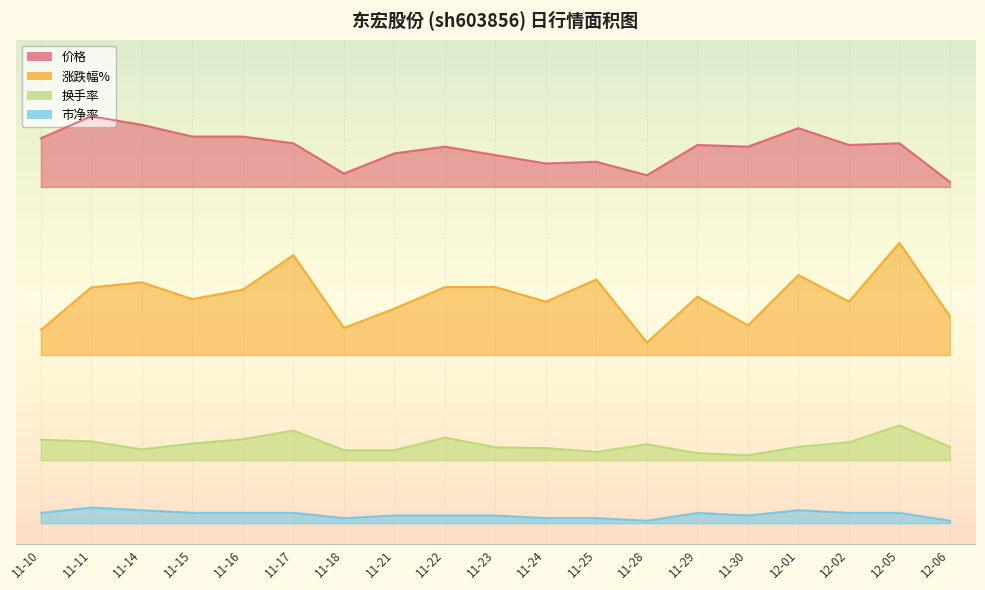

Reading left to right, list all the values displayed in this chart.

价格: 11-10=9.2	11-11=9.7	11-14=9.5	11-15=9.2	11-16=9.2	11-17=9.0	11-18=8.3	11-21=8.8	11-22=9.0	11-23=8.8	11-24=8.6	11-25=8.6	11-28=8.3	11-29=9.0	11-30=9.0	12-01=9.4	12-02=9.0	12-05=9.0	12-06=8.1
涨跌幅%: 11-10=4.6	11-11=5.6	11-14=5.7	11-15=5.3	11-16=5.6	11-17=6.4	11-18=4.6	11-21=5.1	11-22=5.6	11-23=5.6	11-24=5.3	11-25=5.8	11-28=4.3	11-29=5.4	11-30=4.7	12-01=5.9	12-02=5.3	12-05=6.7	12-06=4.9
换手率: 11-10=2.0	11-11=1.9	11-14=1.8	11-15=1.9	11-16=2.0	11-17=2.2	11-18=1.7	11-21=1.7	11-22=2.0	11-23=1.8	11-24=1.8	11-25=1.7	11-28=1.9	11-29=1.7	11-30=1.6	12-01=1.8	12-02=1.9	12-05=2.3	12-06=1.8
市净率: 11-10=0.2	11-11=0.4	11-14=0.3	11-15=0.2	11-16=0.2	11-17=0.2	11-18=0.1	11-21=0.2	11-22=0.2	11-23=0.2	11-24=0.1	11-25=0.1	11-28=0.1	11-29=0.2	11-30=0.2	12-01=0.3	12-02=0.2	12-05=0.2	12-06=0.1